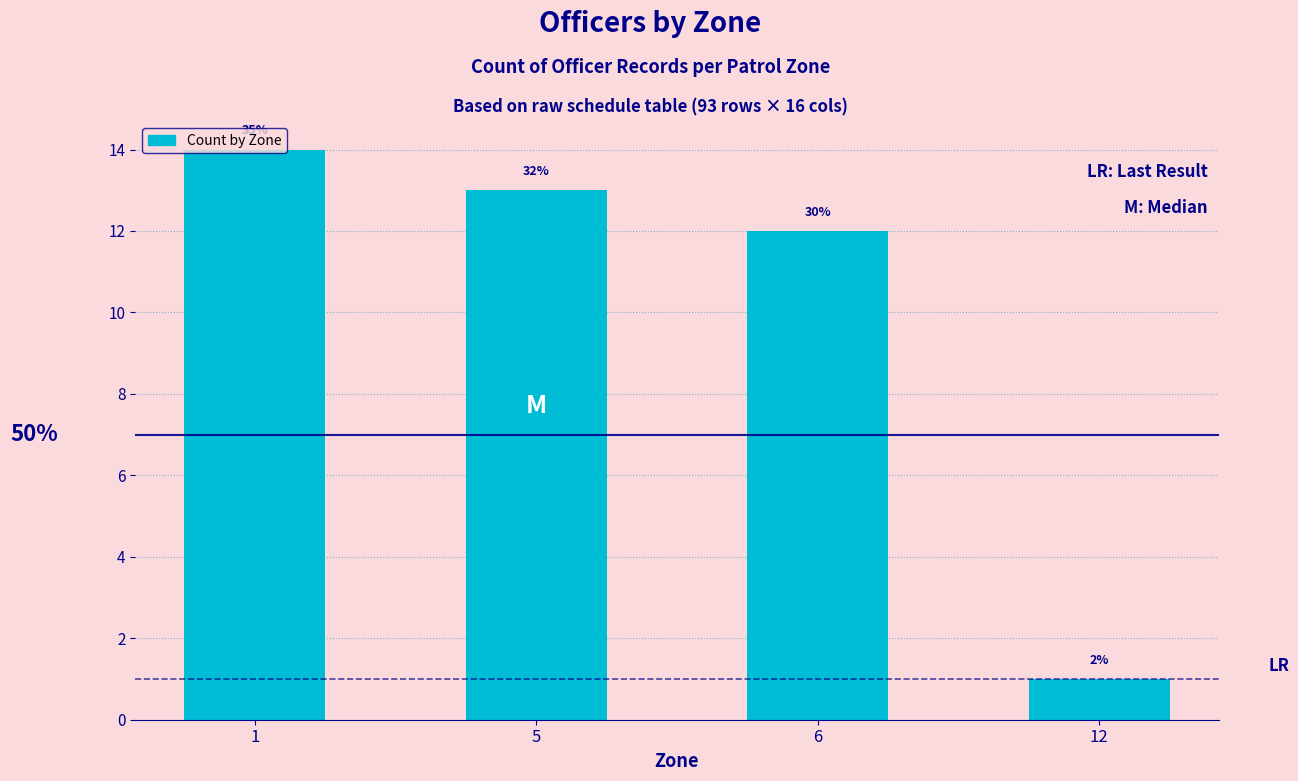

Is it true that the value at 12 is 0?

False